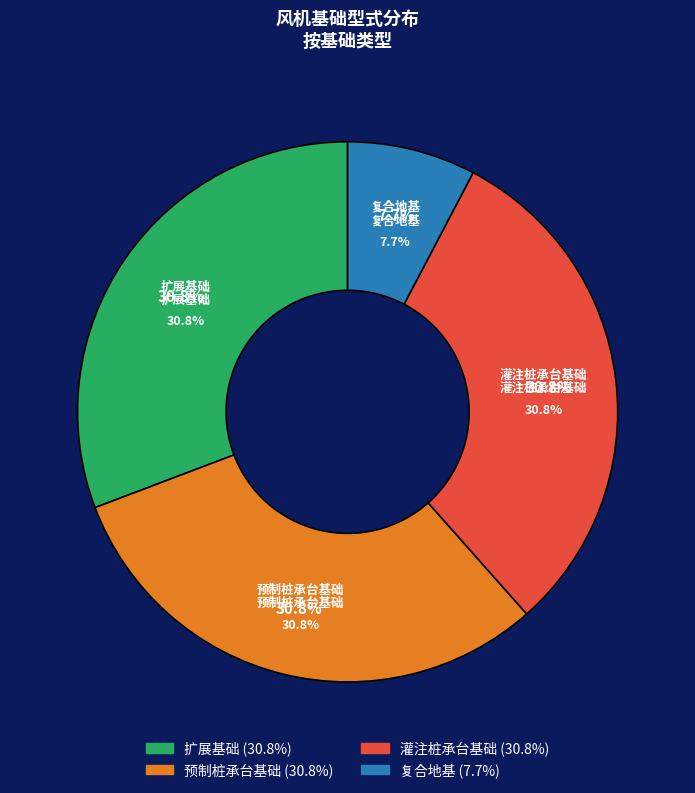

To the nearest percent, what is the combined percentage of 扩展基础 and 复合地基?

38%